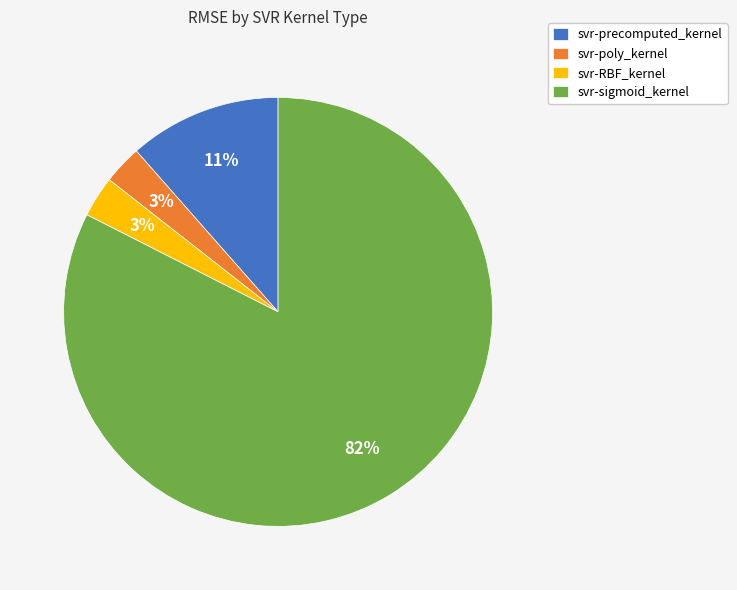

To the nearest percent, what is the average slice percentage?

25%